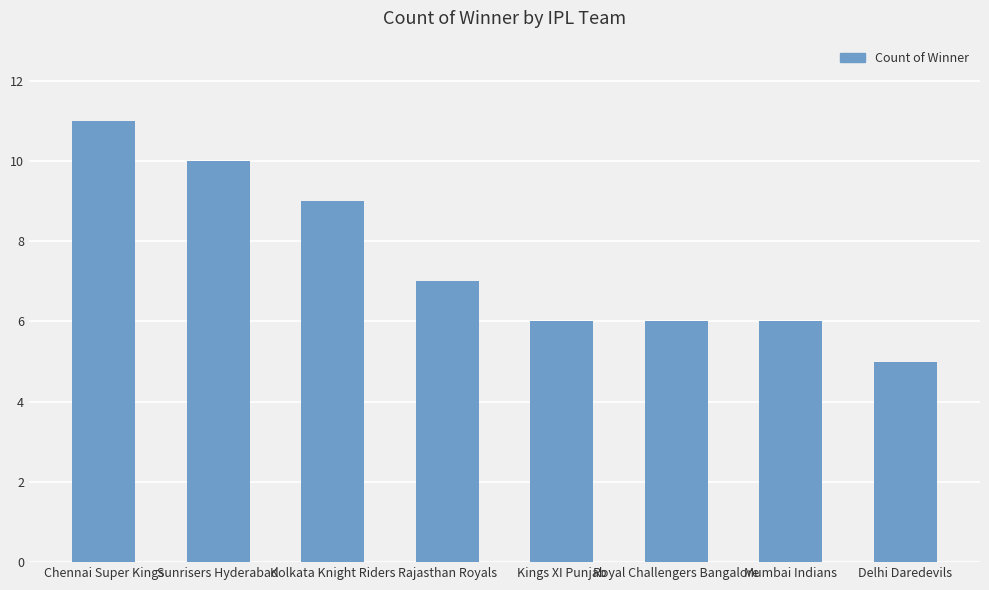

What is the ratio of the value at Rajasthan Royals to the value at Kings XI Punjab?

1.2